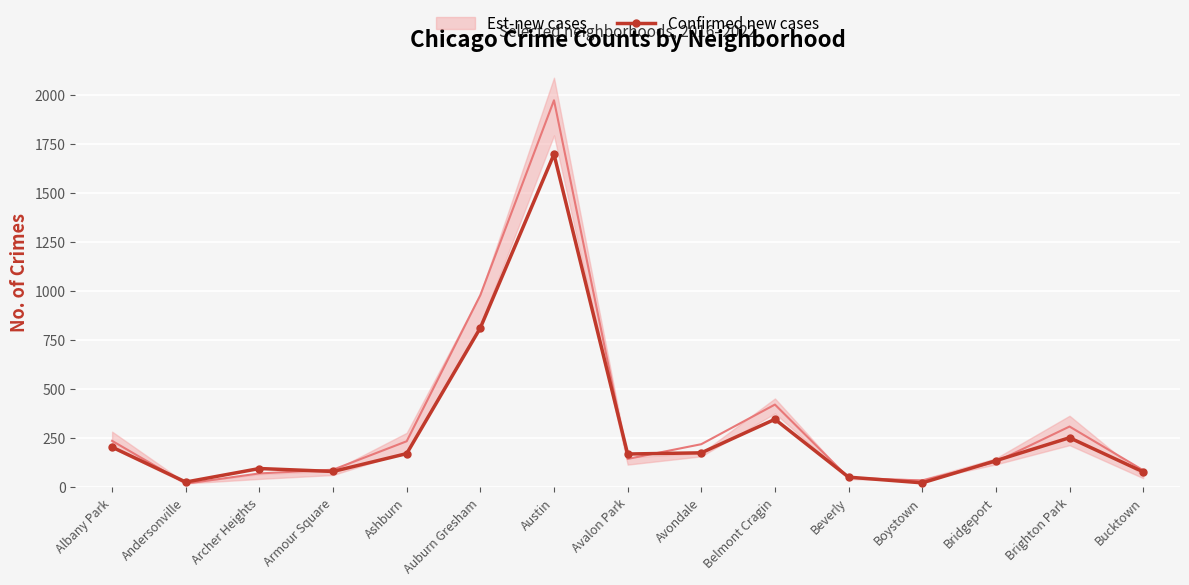

In Confirmed new cases, how many points are lower than both neighbors (excluding endpoints)?

4